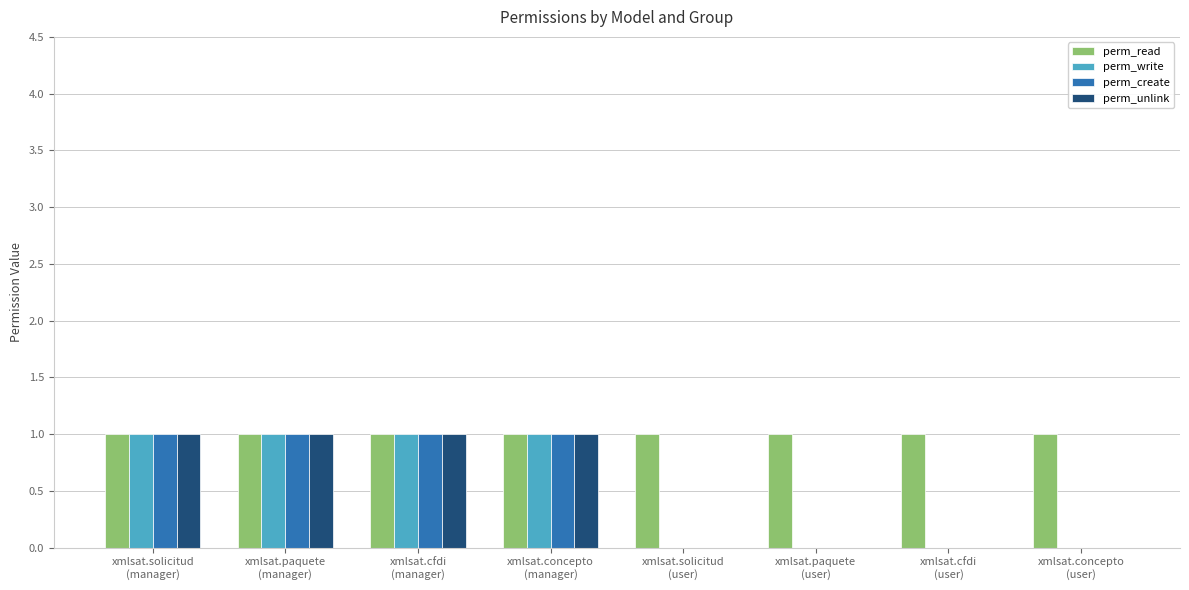

Which series has the largest total across all categories?

perm_read